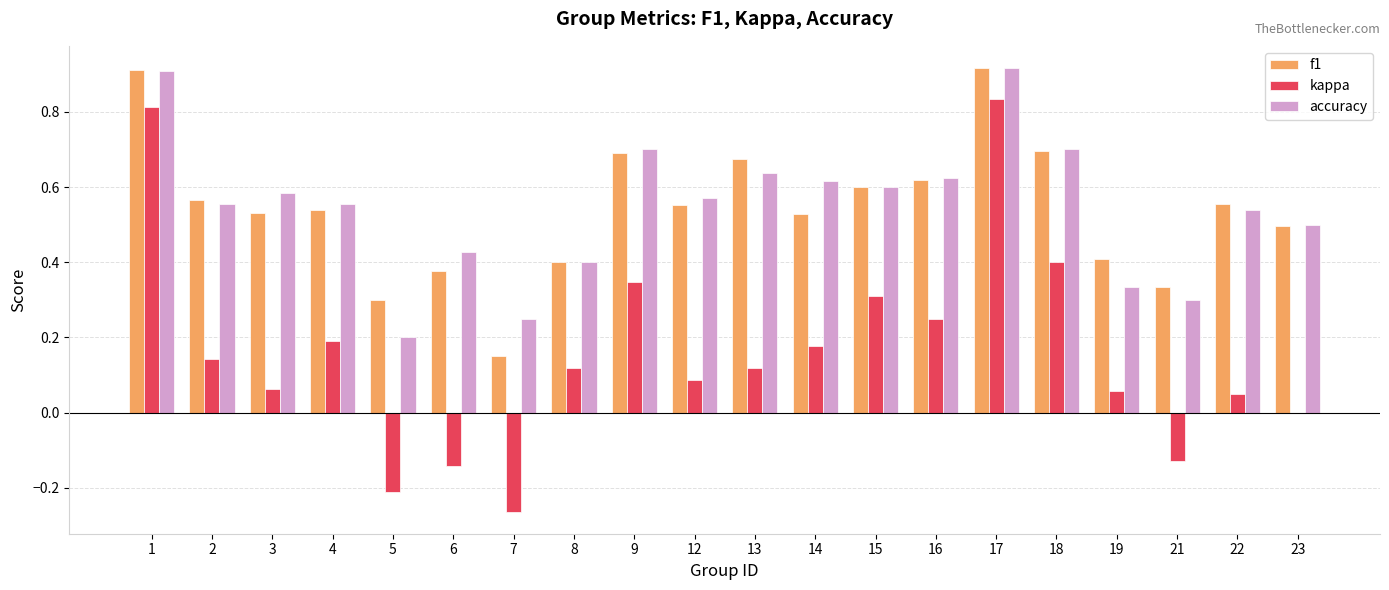

Between 8 and 21, which series saw the biggest shift?

kappa